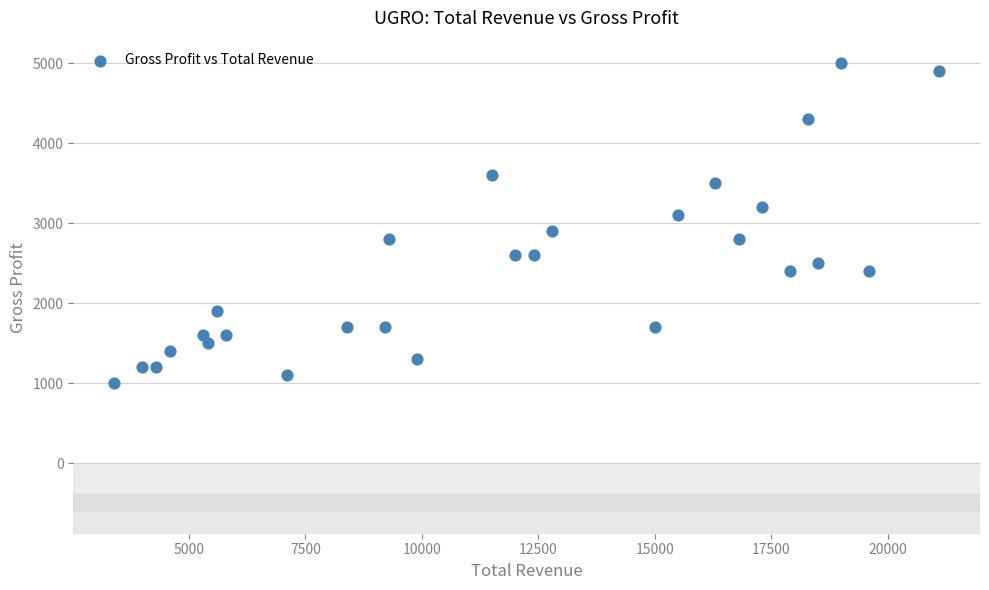

What is the range of Y values (max minus min)?

4000